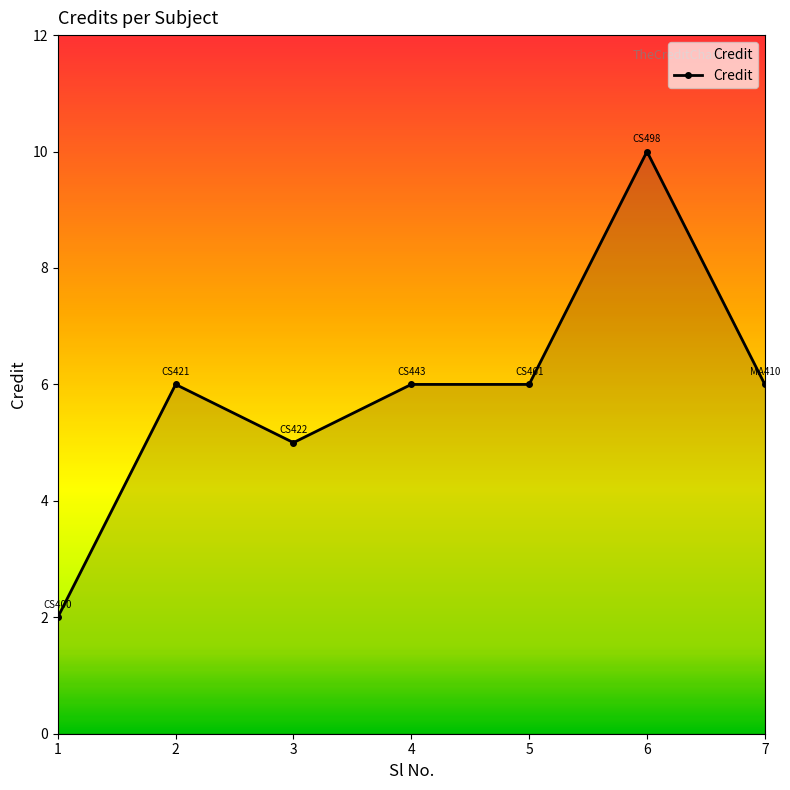

What is the value of the 5th point from the left?

6